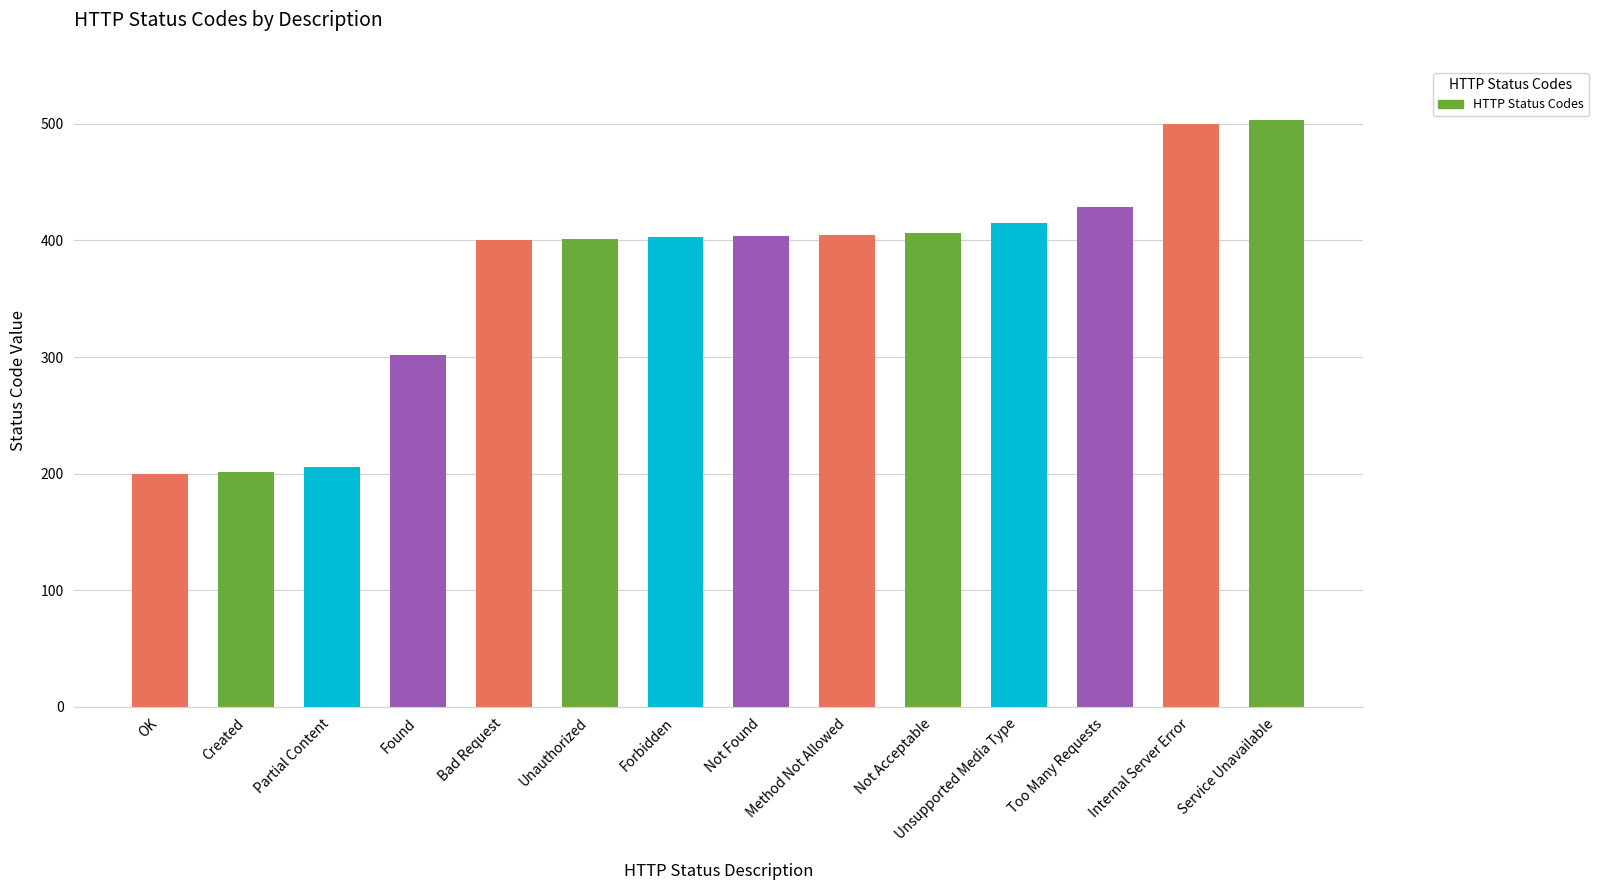

What is the difference between the maximum and minimum values?

303